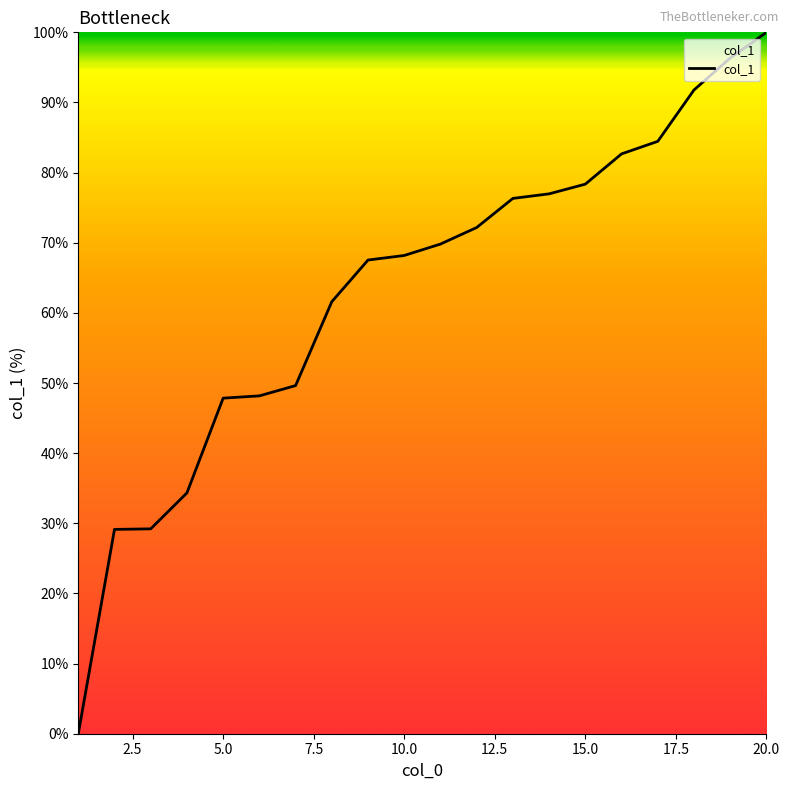

What is the maximum value shown in the chart?

100.0